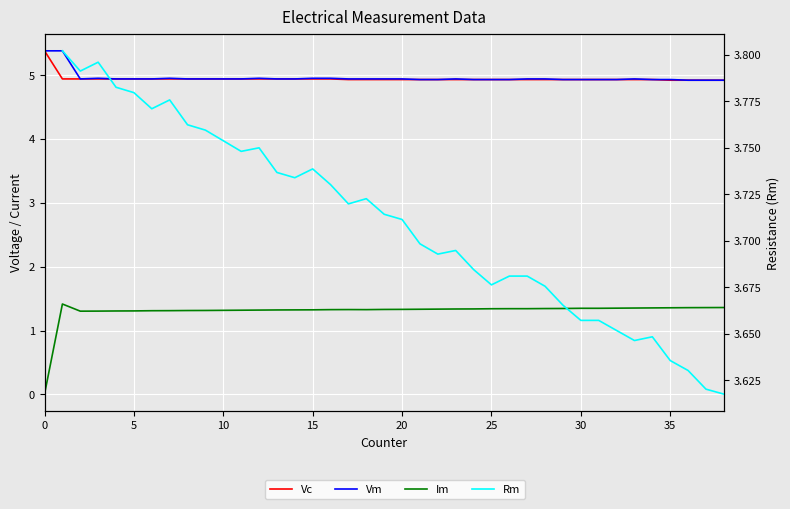

True or false: Vc and Vm intersect in this chart.

False